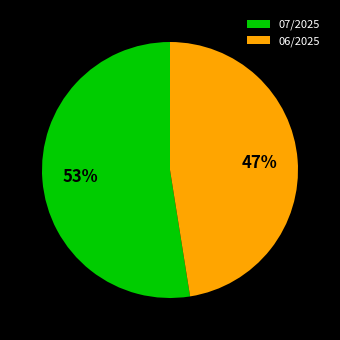

The 06/2025 slice represents 47% of the pie. True or false?

True